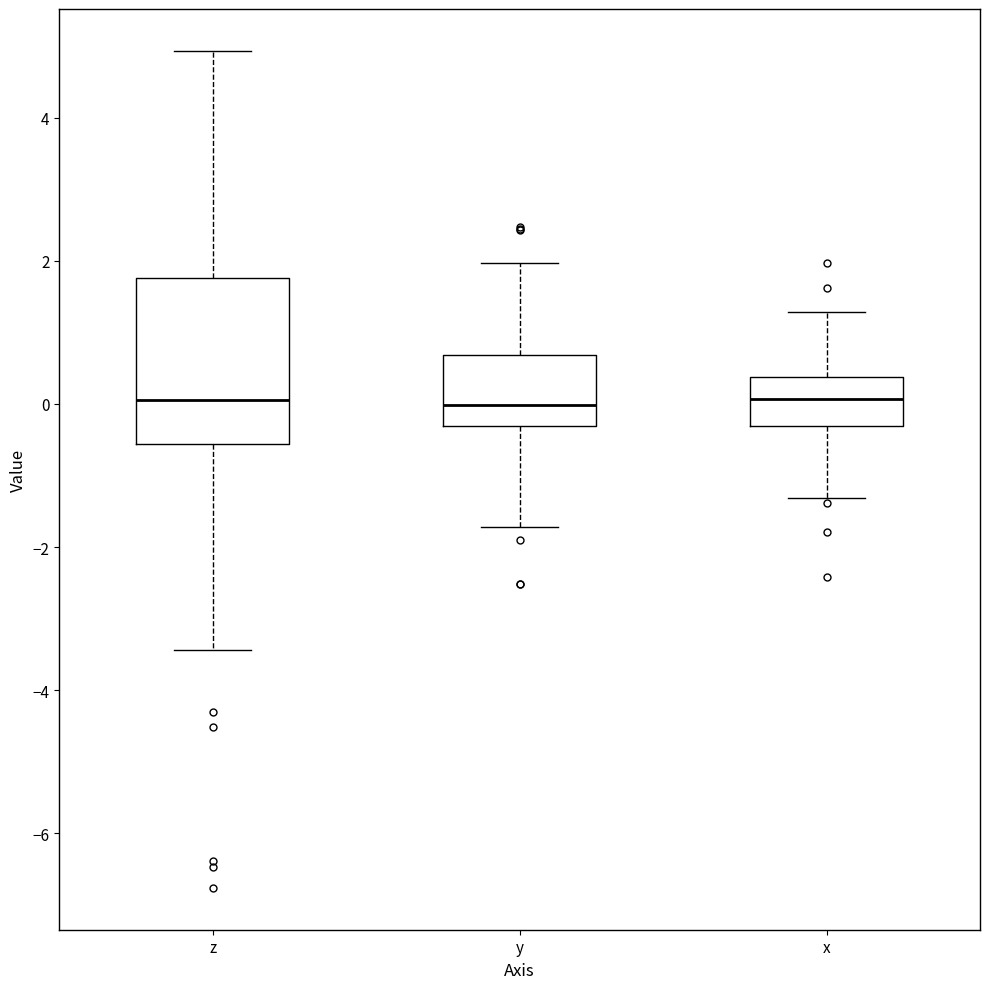

Which box is the tallest, from its lower edge to its upper edge?

z